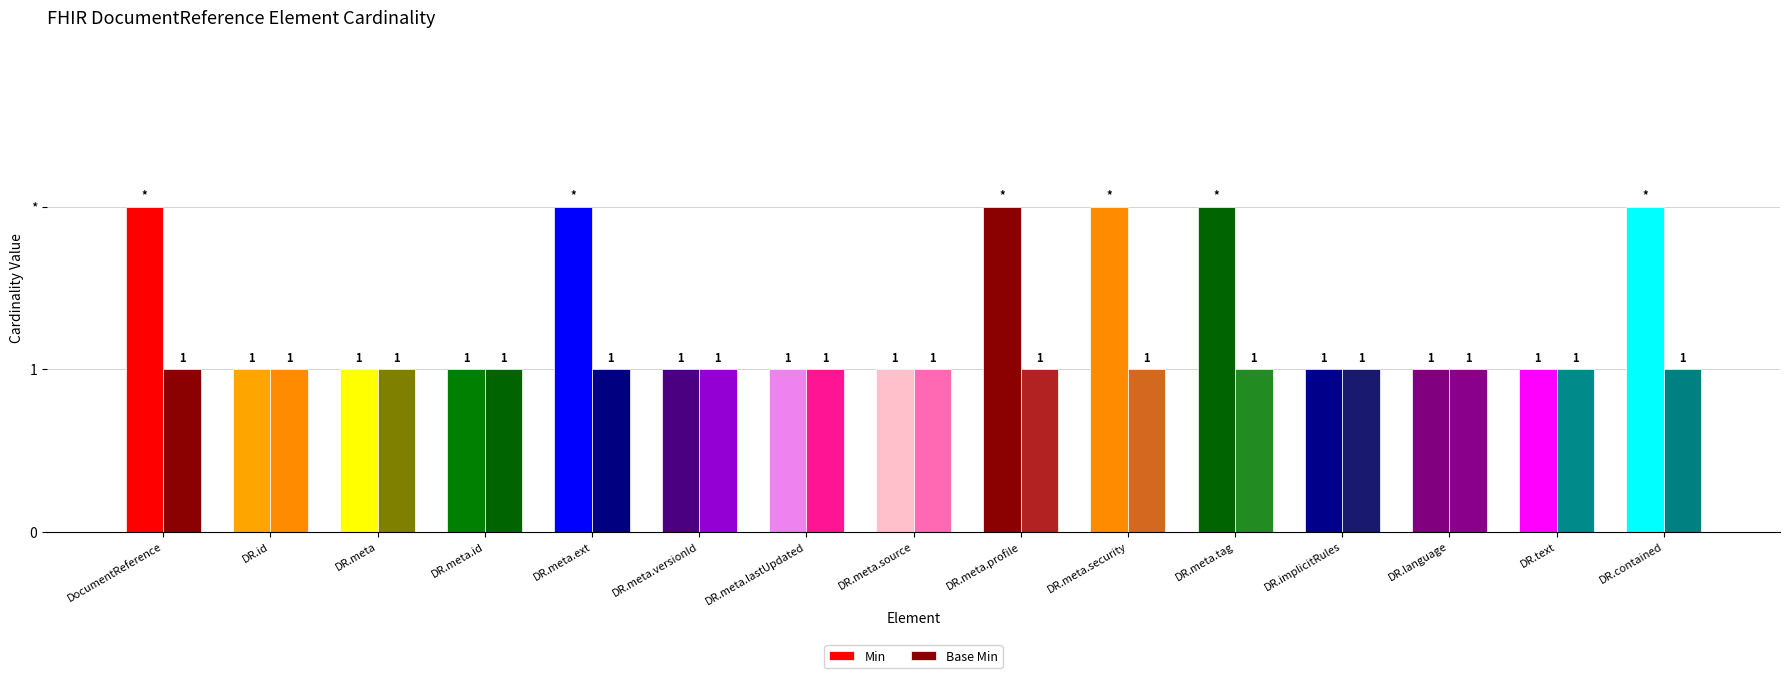

Between DR.meta.profile and DR.meta.id, which is larger?

DR.meta.profile